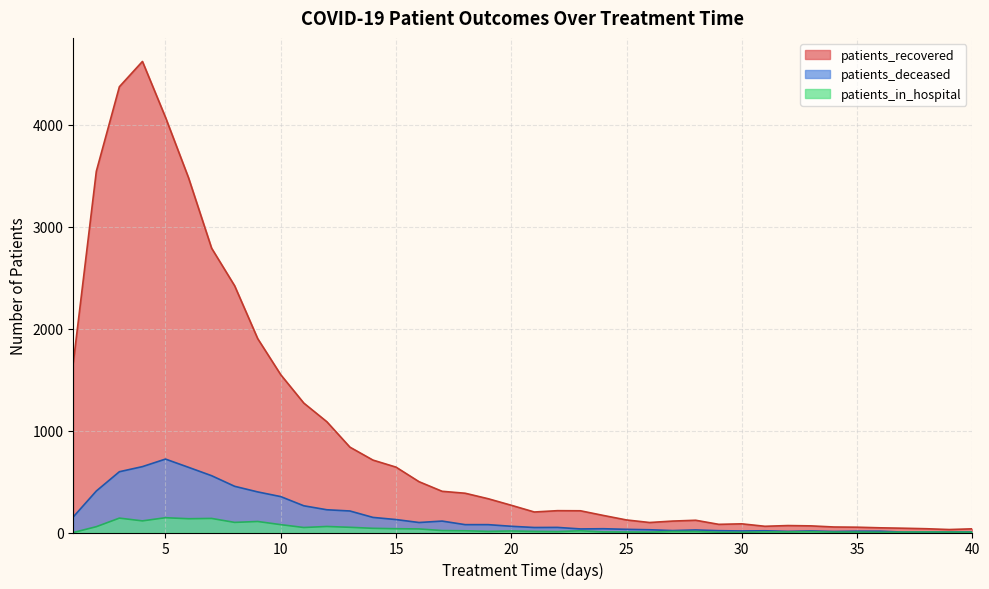

What is the value of the patients_deceased point at the 12th from the left?

223